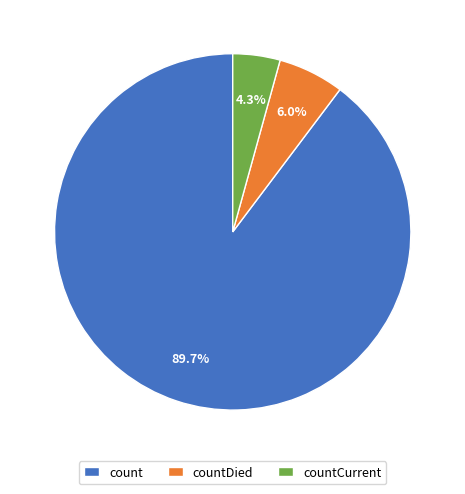

Is there a majority slice in this chart?

Yes